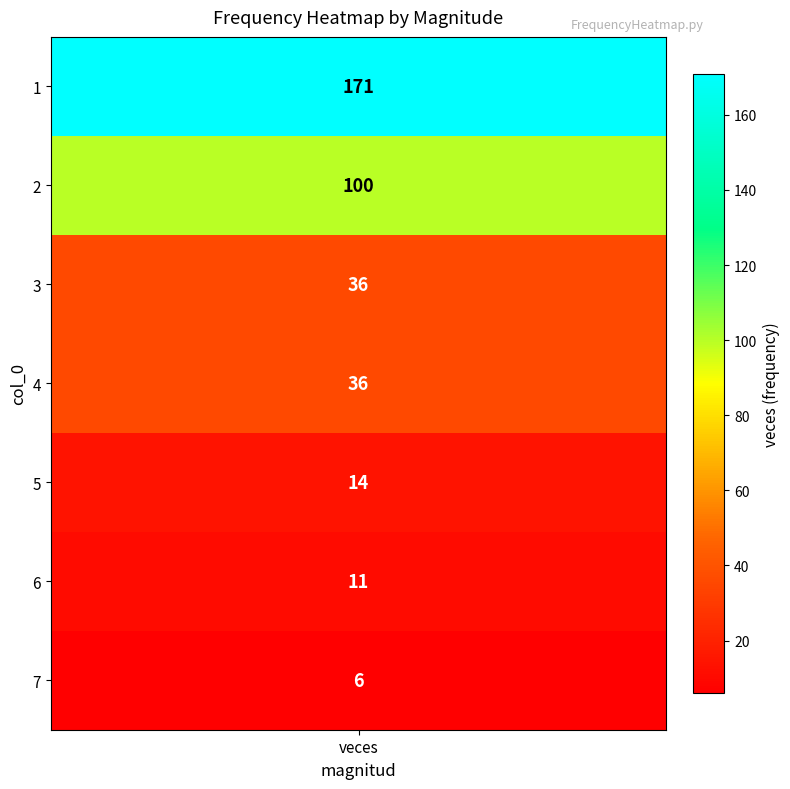

What is the average value?

53